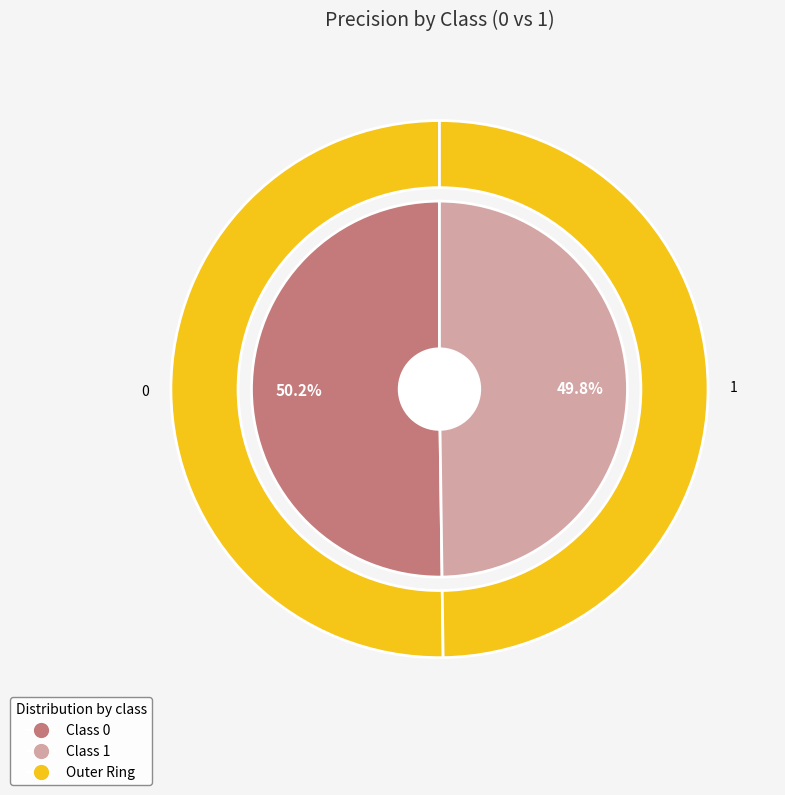

To the nearest percent, what portion does 1 represent?

50%